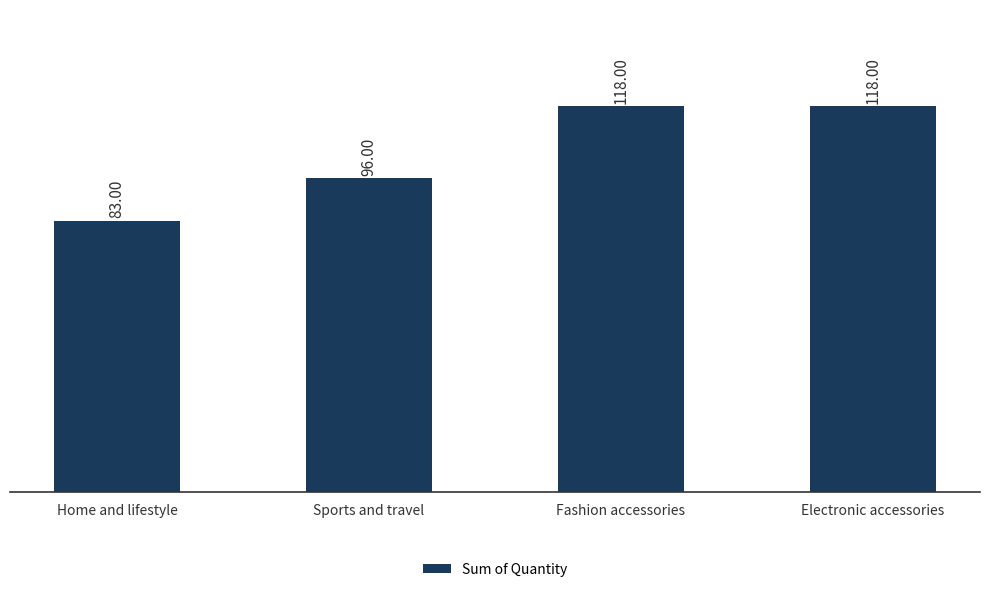

What position from the right is Electronic accessories?

1